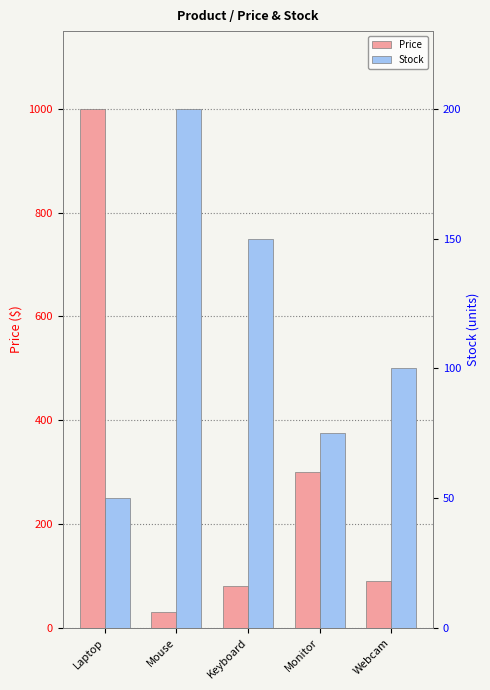

Reading left to right, what are all the values shown in this chart?

Price: 1000.0	30.0	80.0	300.0	90.0
Stock: 50.0	200.0	150.0	75.0	100.0